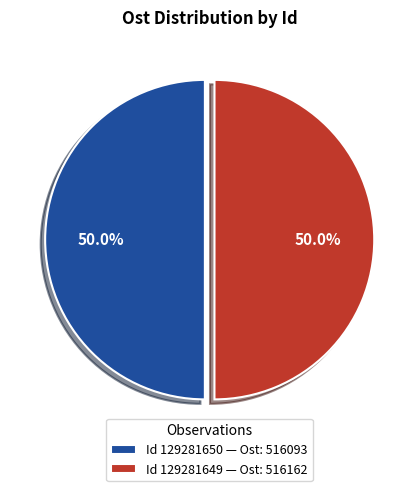

What percentage do Id 129281649 — Ost: 516162 and Id 129281650 — Ost: 516093 together represent?

100.0%